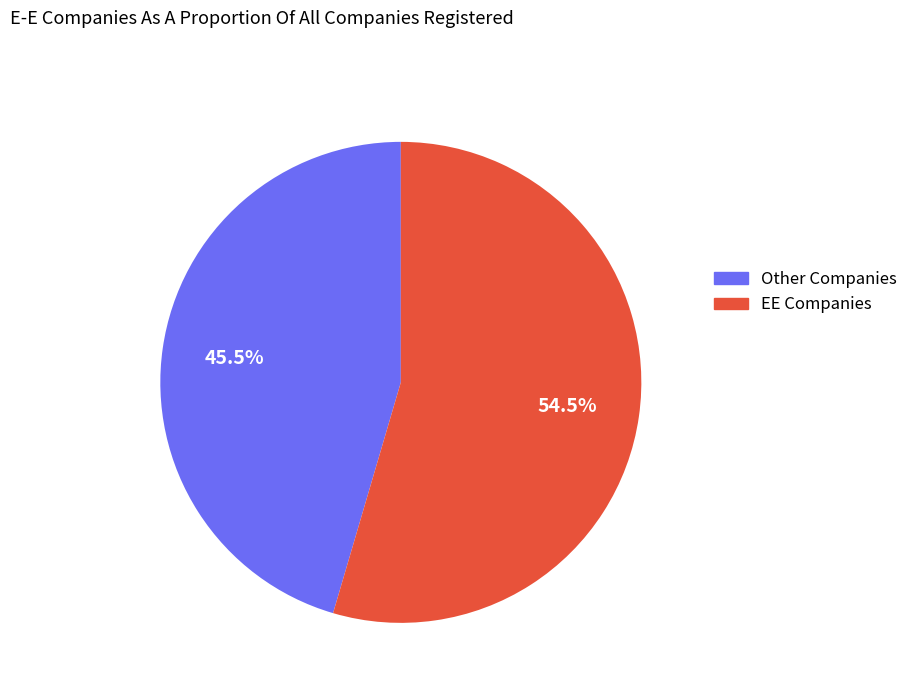

What is the ratio of the value at EE Companies to the value at Other Companies?

1.2